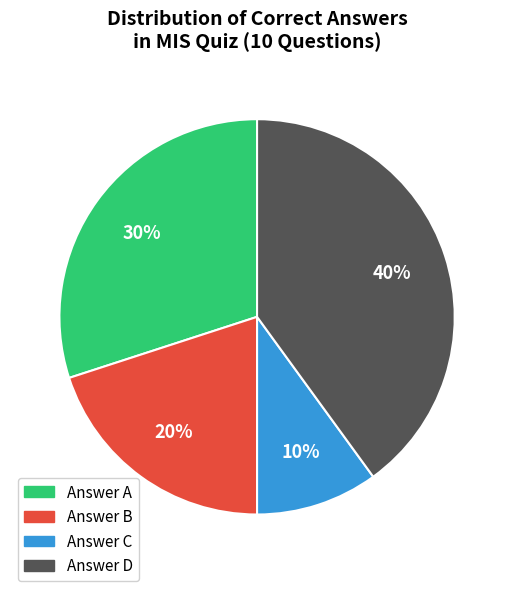

How many segments does this pie chart have?

4